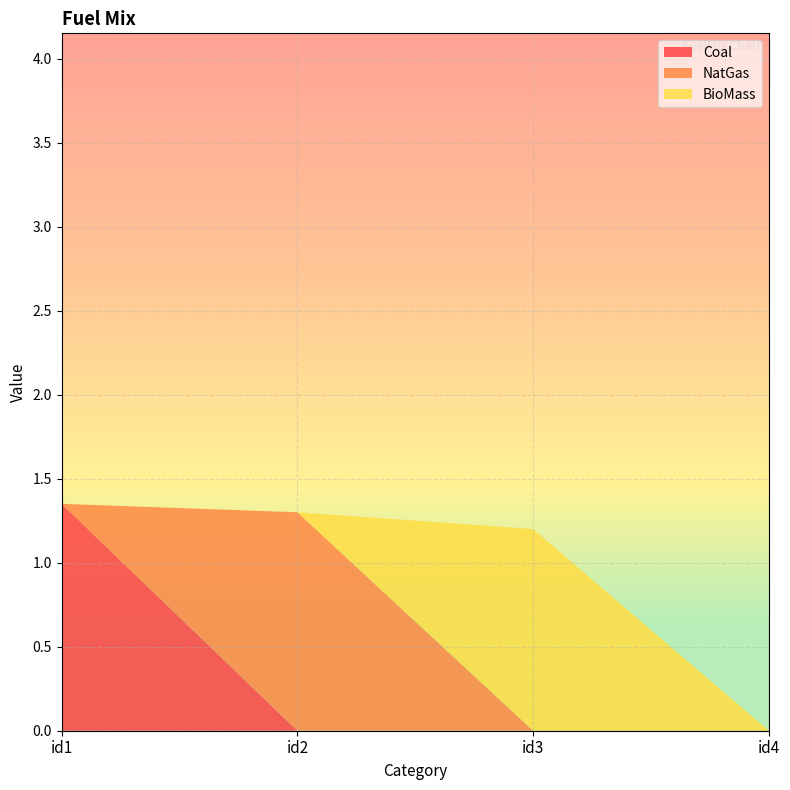

Reading left to right, extract all data points from this chart.

Coal: 1.4	0.0	0.0	0.0
NatGas: 0.0	1.3	0.0	0.0
BioMass: 0.0	0.0	1.2	0.0